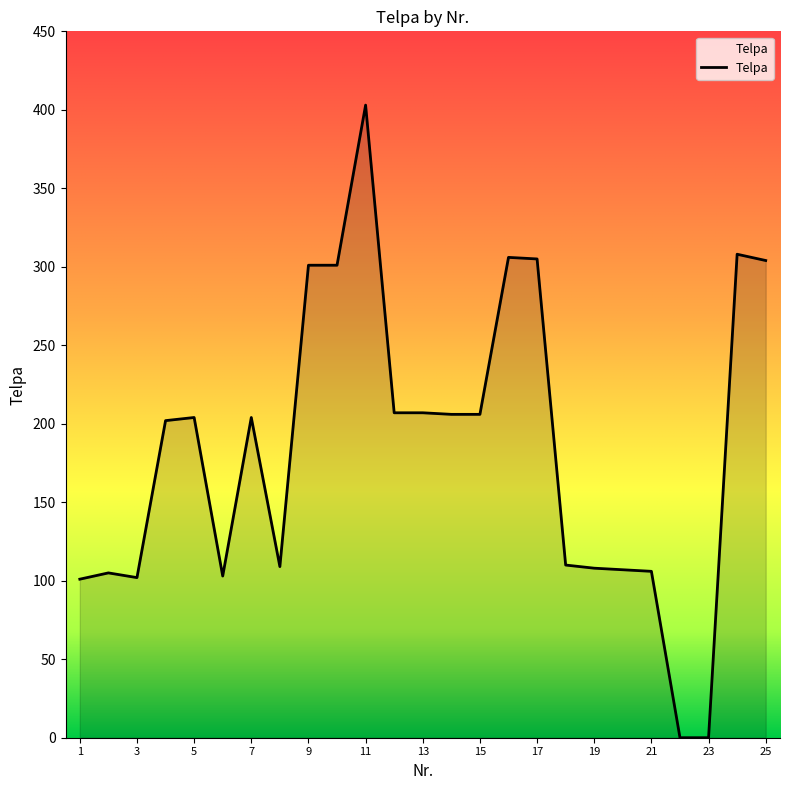

Does the chart display data point markers on the line(s)?

No